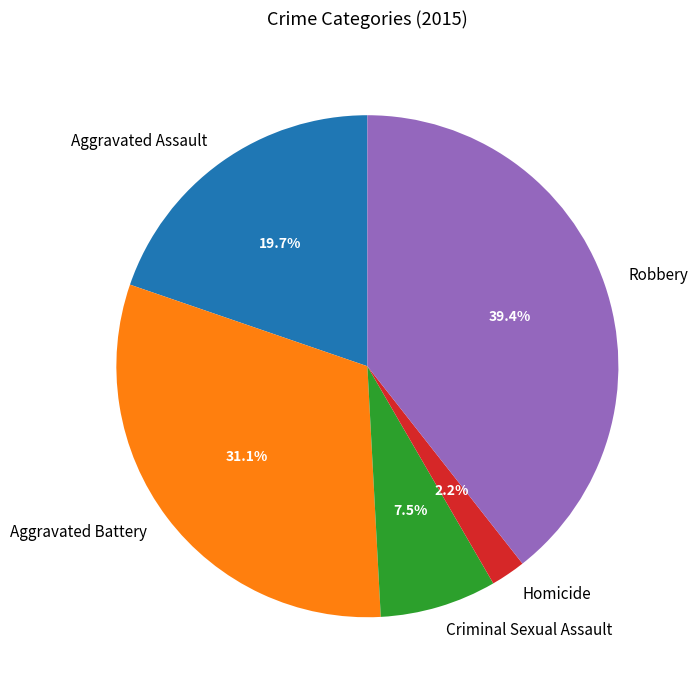

Combined, do Criminal Sexual Assault and Robbery account for over 50%?

No